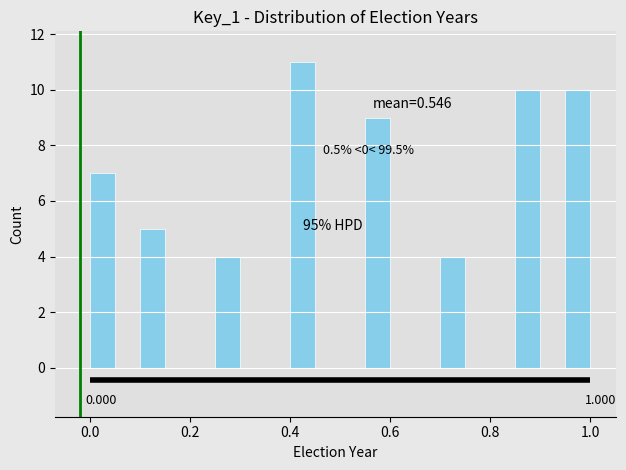

Read against the x-axis, roughly where is the centre of the tallest bar?

0.42